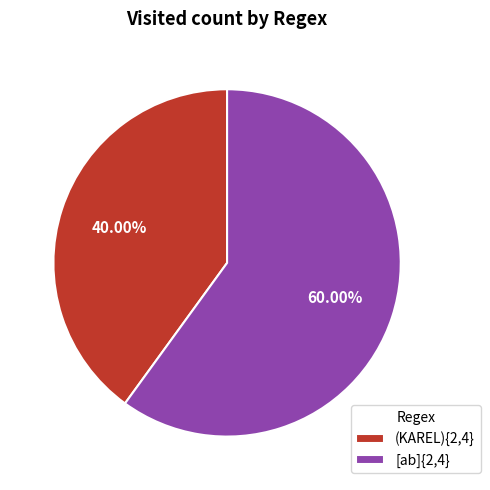

Is it true that (KAREL){2,4} is 40% of the pie?

True